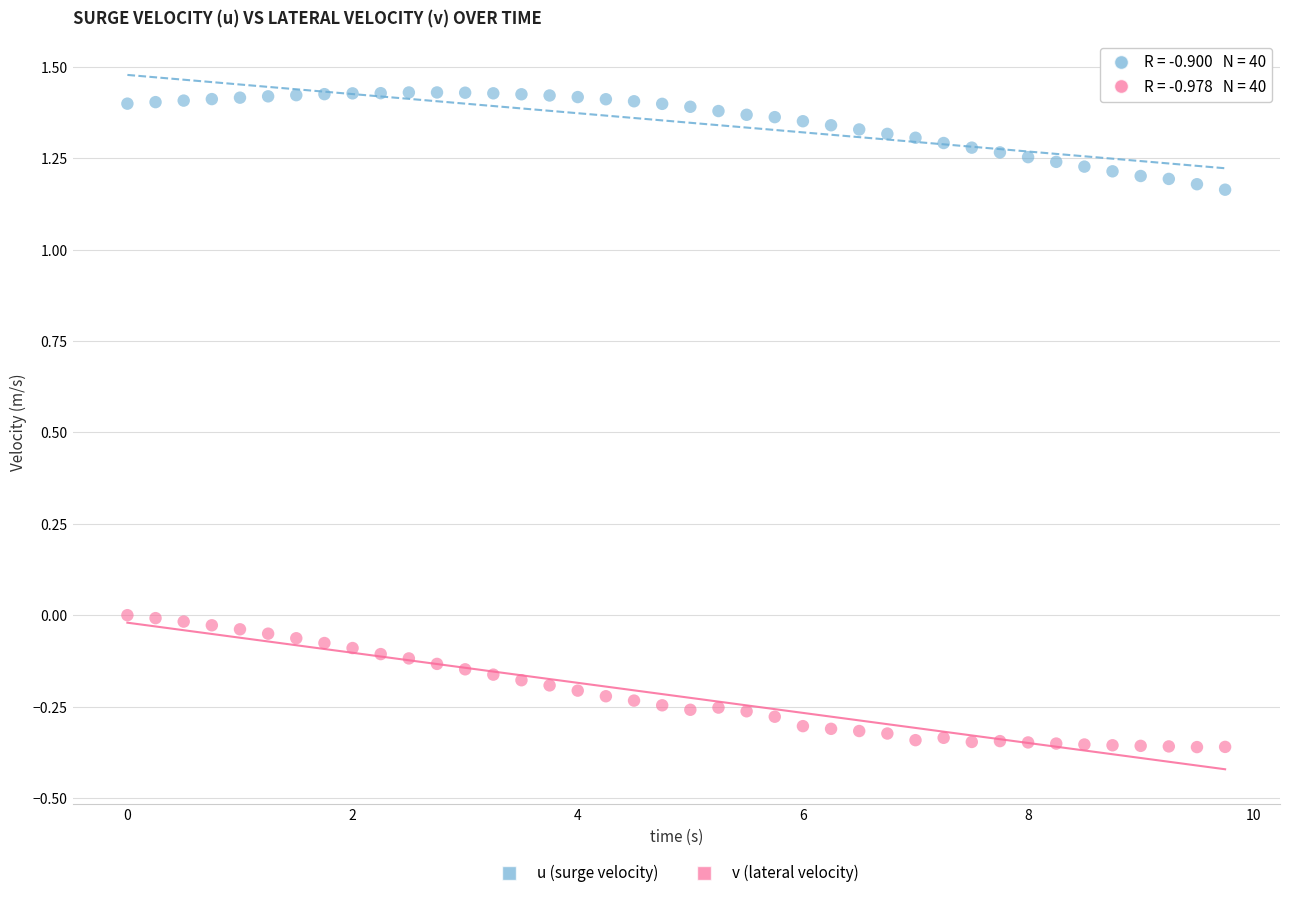

Which series reaches the maximum Y coordinate?

u (surge velocity)